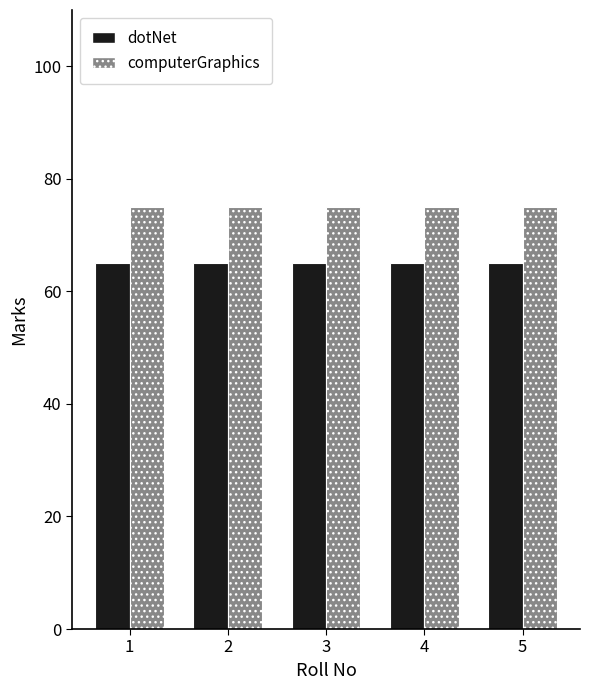

What is the maximum value for computerGraphics?

75